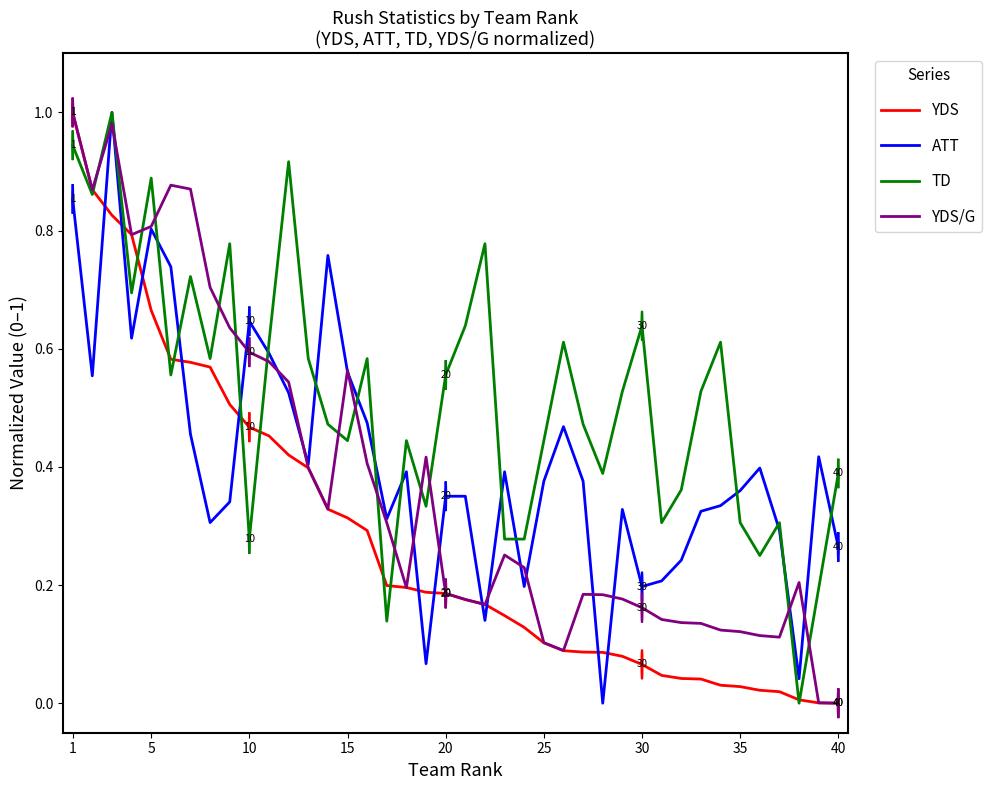

Which series has the largest total across all categories?

TD